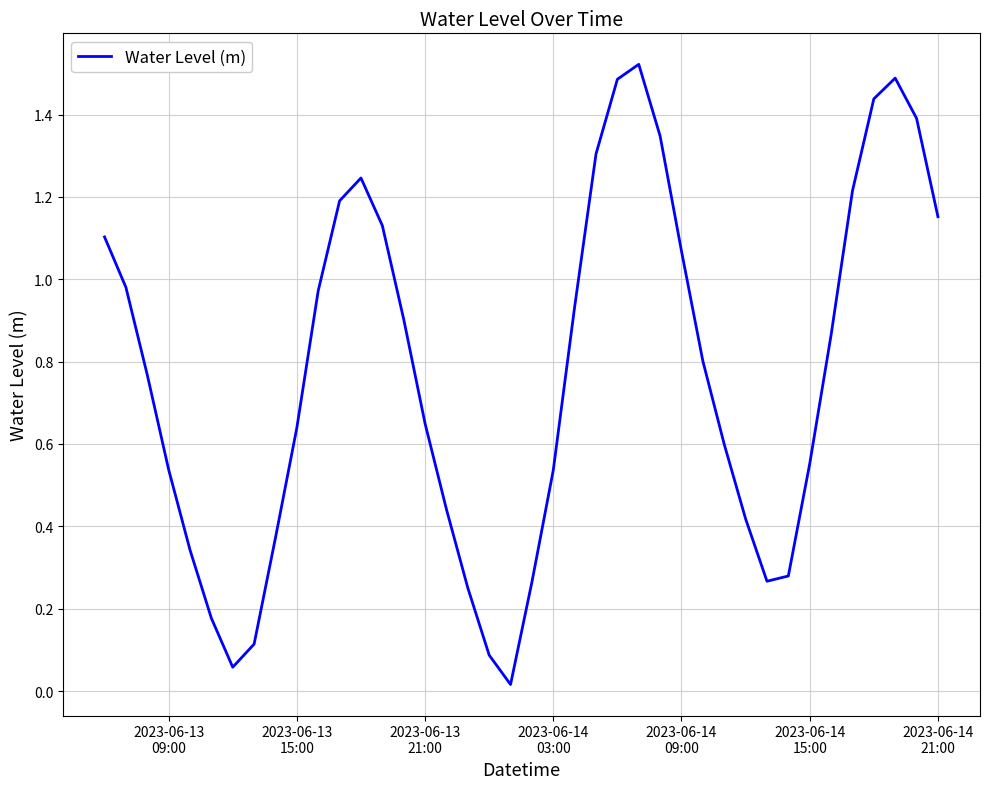

Is this an area chart (filled region under the line)?

No